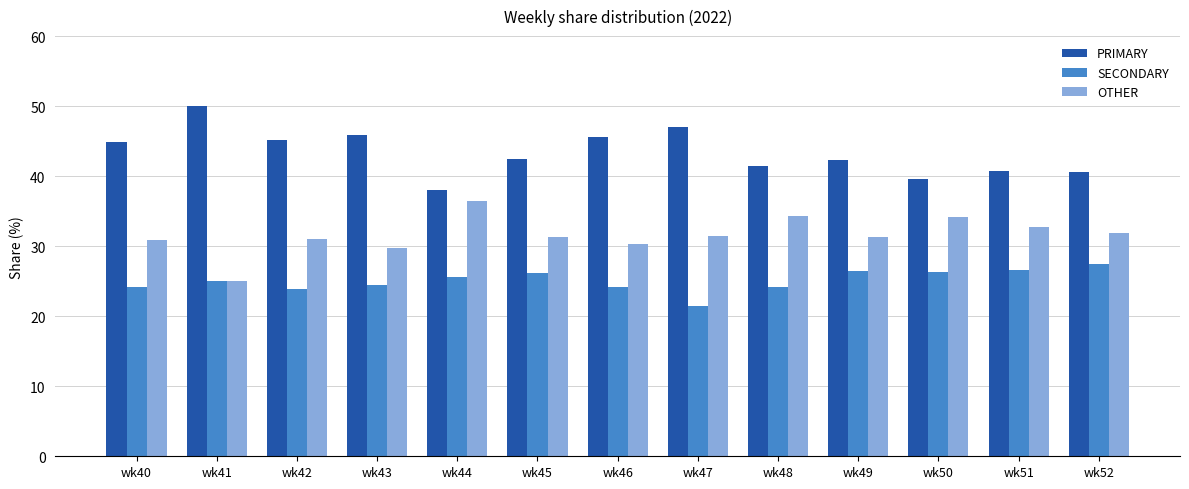

What is the spread (max minus min) of values at wk48?

17.2